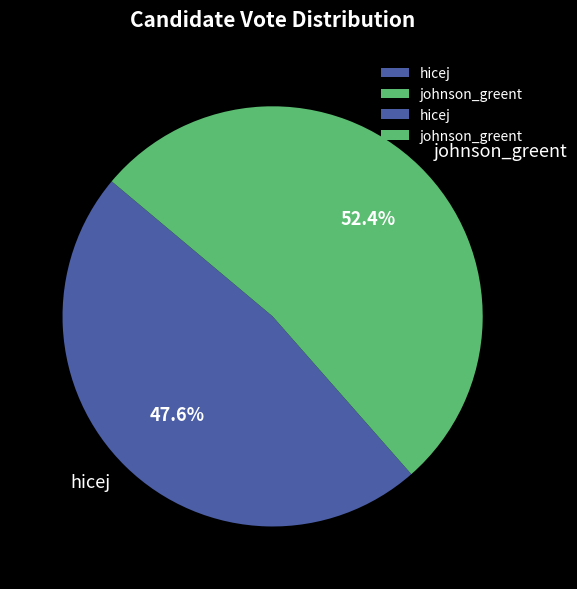

To the nearest percent, what is the combined percentage of johnson_greent and hicej?

100%